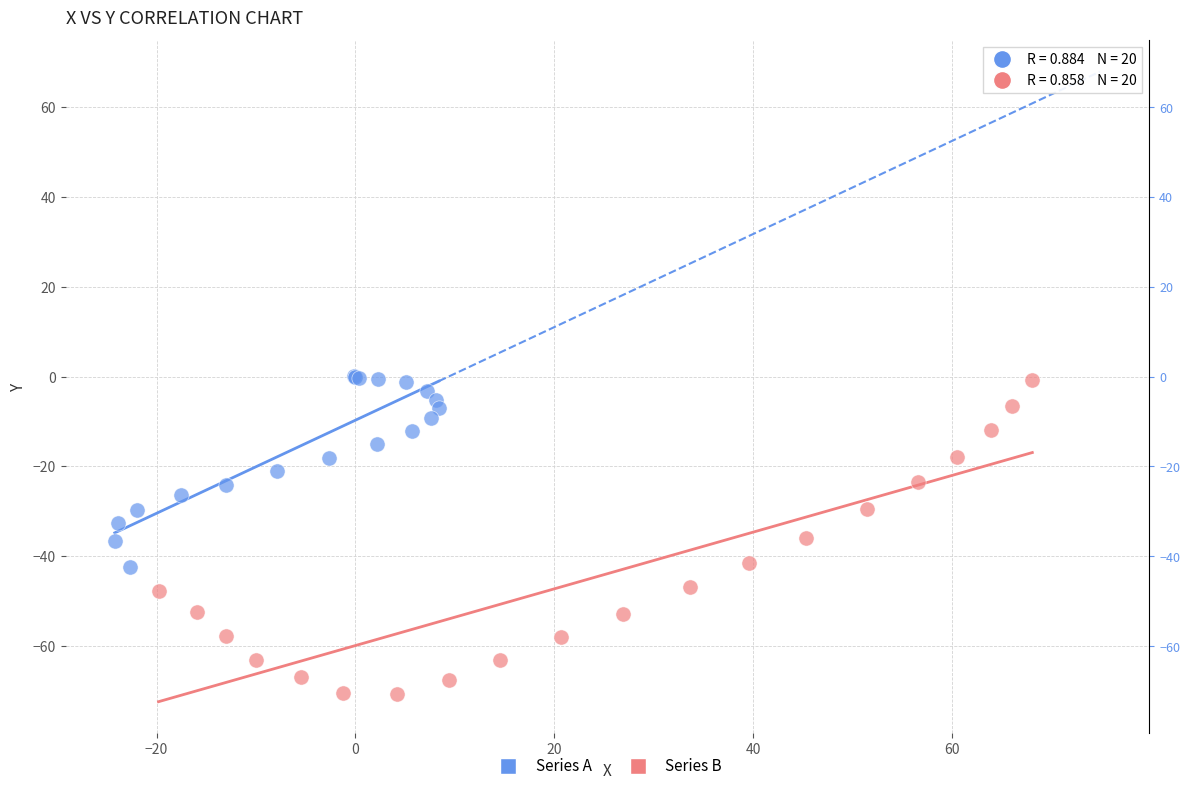

Which series has the widest spread of Y values?

Series B